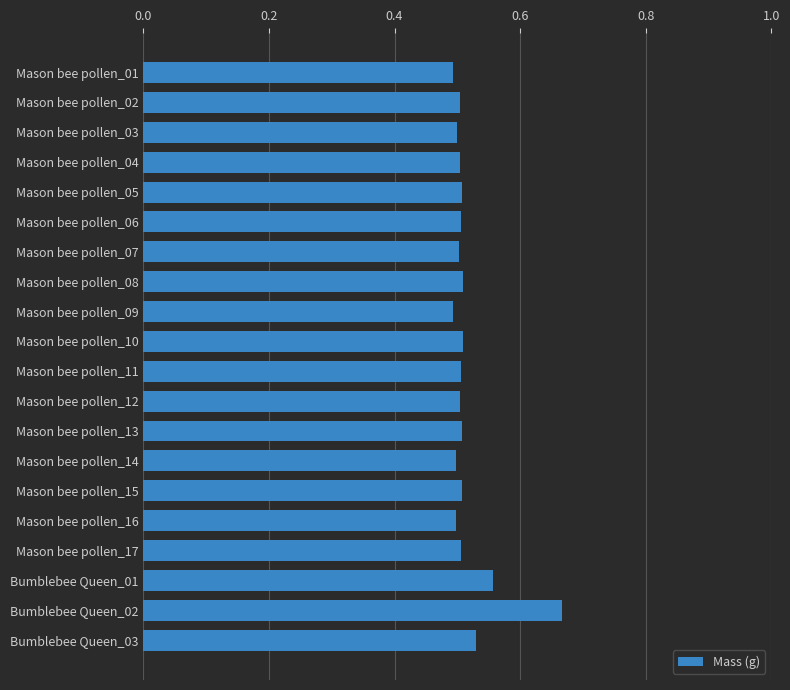

What is the sum of all values?

10.3